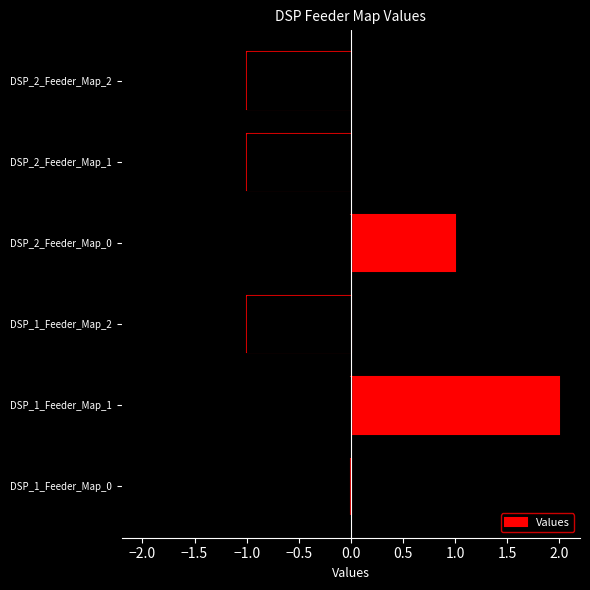

Count the number of values greater than 0.

2